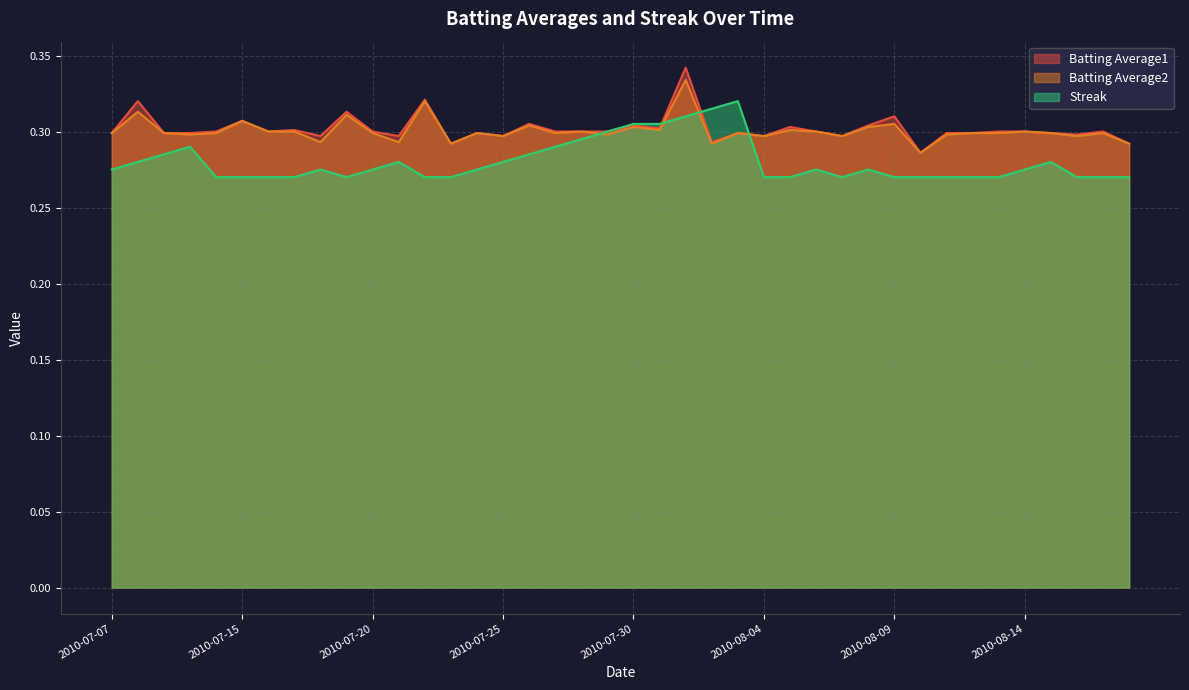

The value of Streak at 2010-07-15 is 0.3. True or false?

True